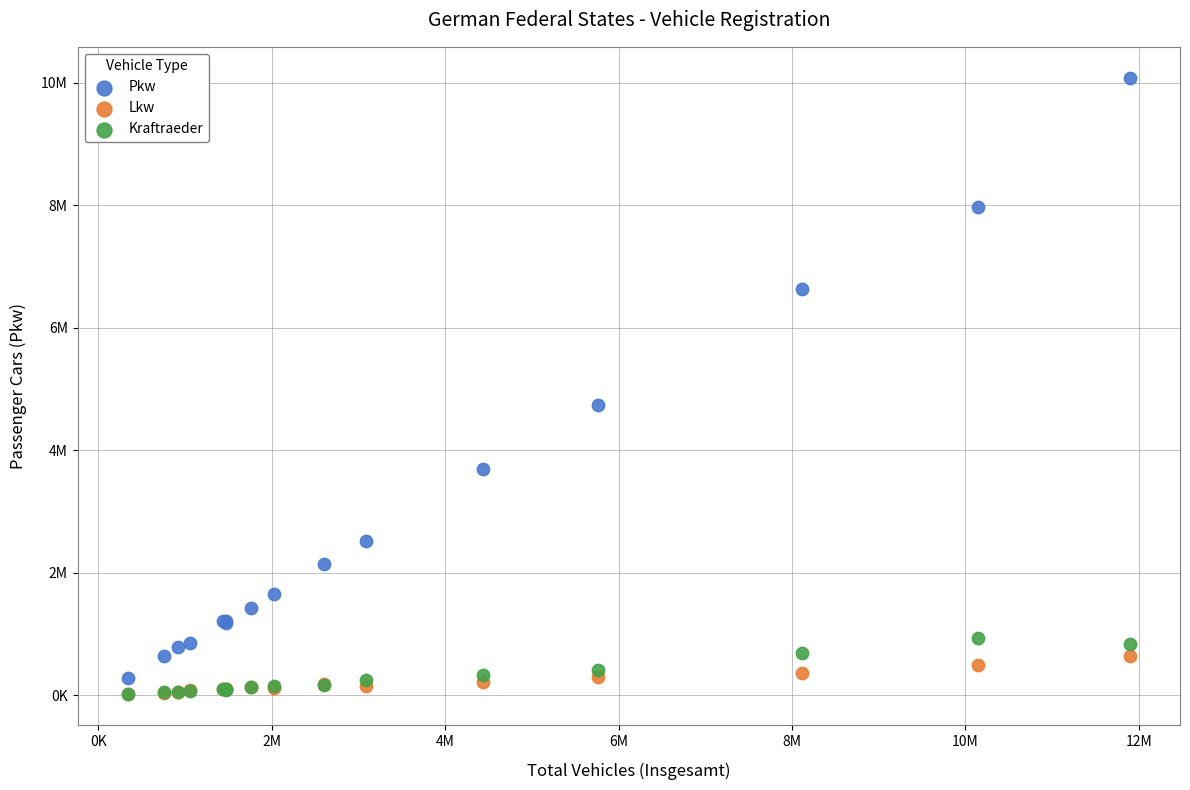

Which series has the largest Y range (max minus min)?

Pkw